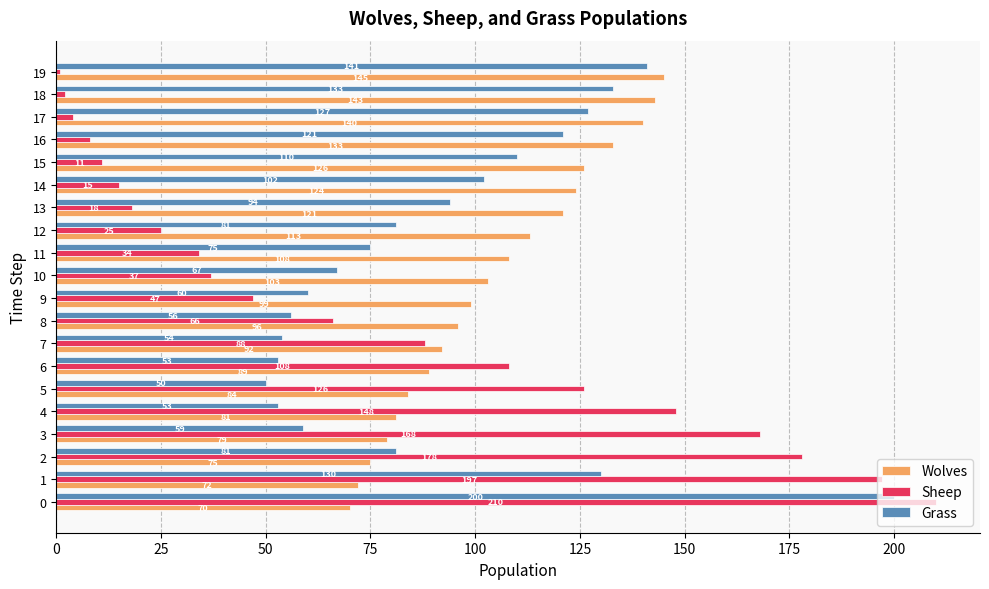

Where is Grass nearest to the value 125?

17